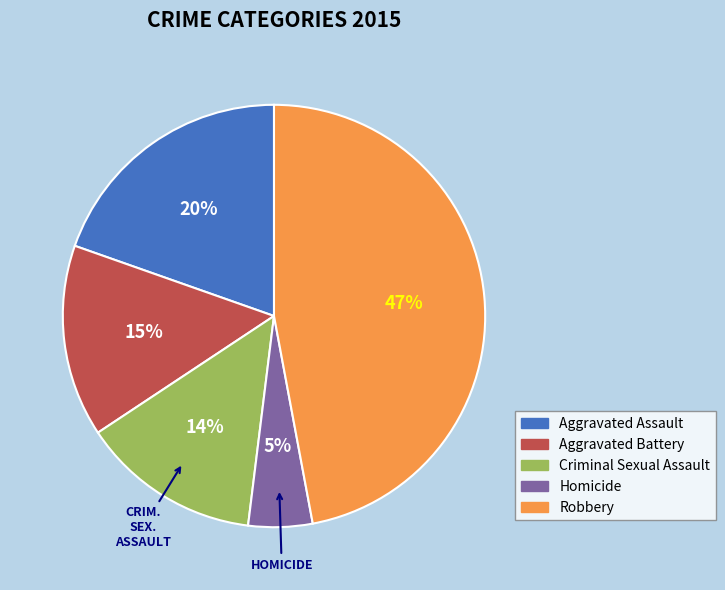

Rank the categories by value from lowest to highest.

Homicide, Criminal Sexual Assault, Aggravated Battery, Aggravated Assault, Robbery